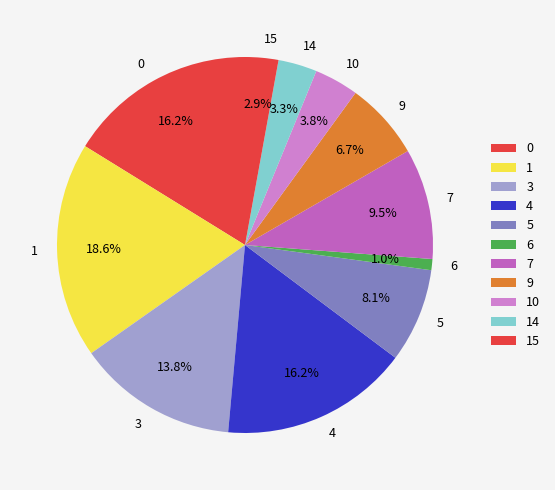

Does 4 account for over 50% of the chart?

No